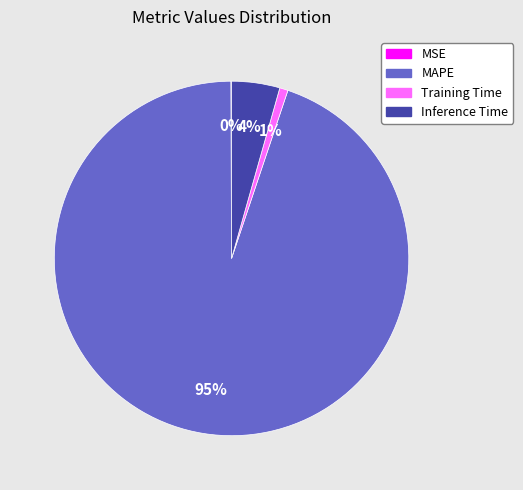

Is the sum of MAPE and Inference Time greater than half?

Yes